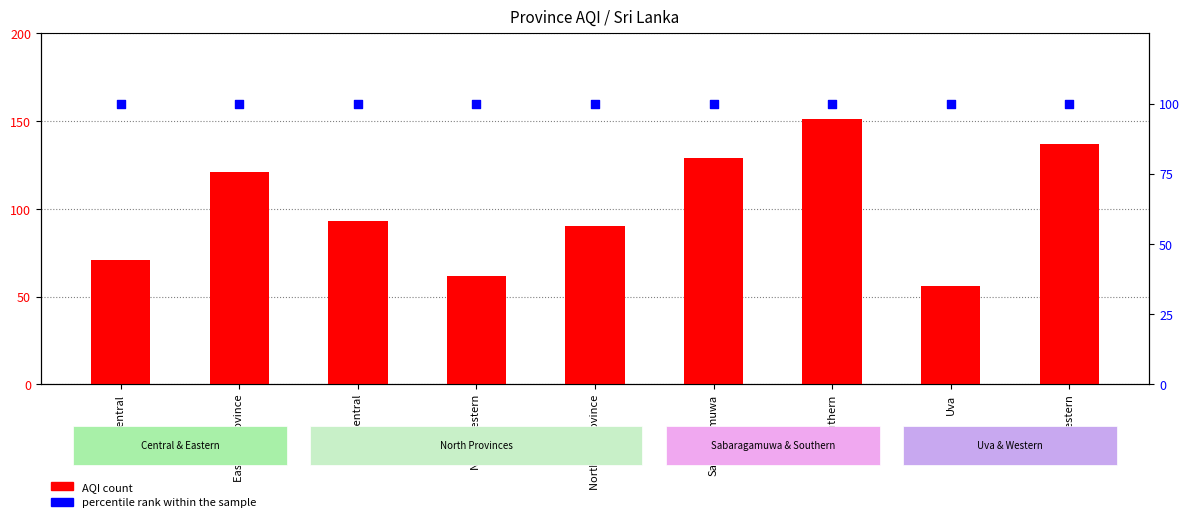

At which category is the sum across all series the highest?

Southern